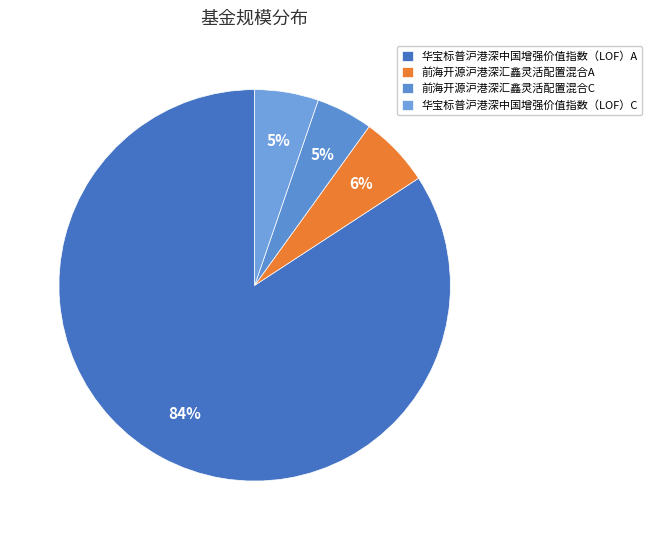

Count the number of slices in the pie.

4